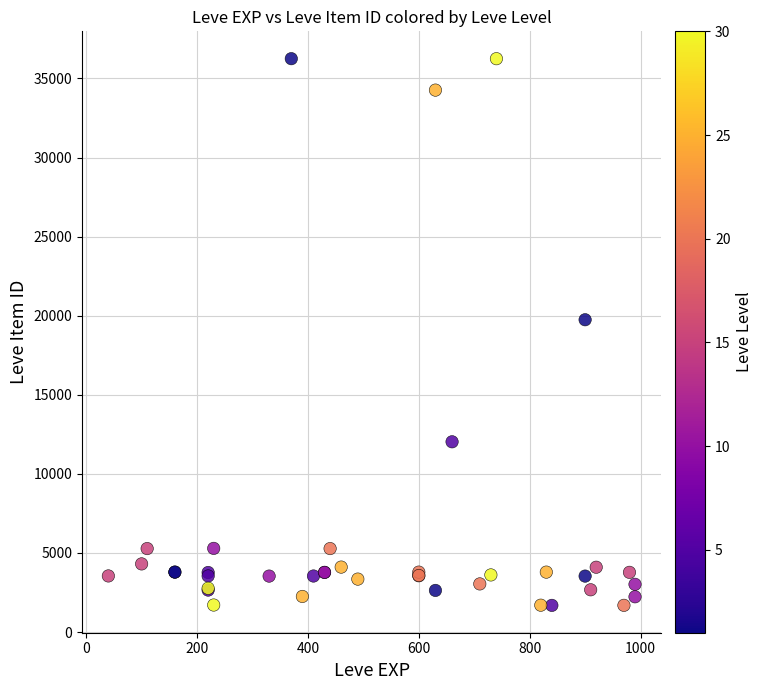

What Y value in the scatter plot is closest to 18967?

19744